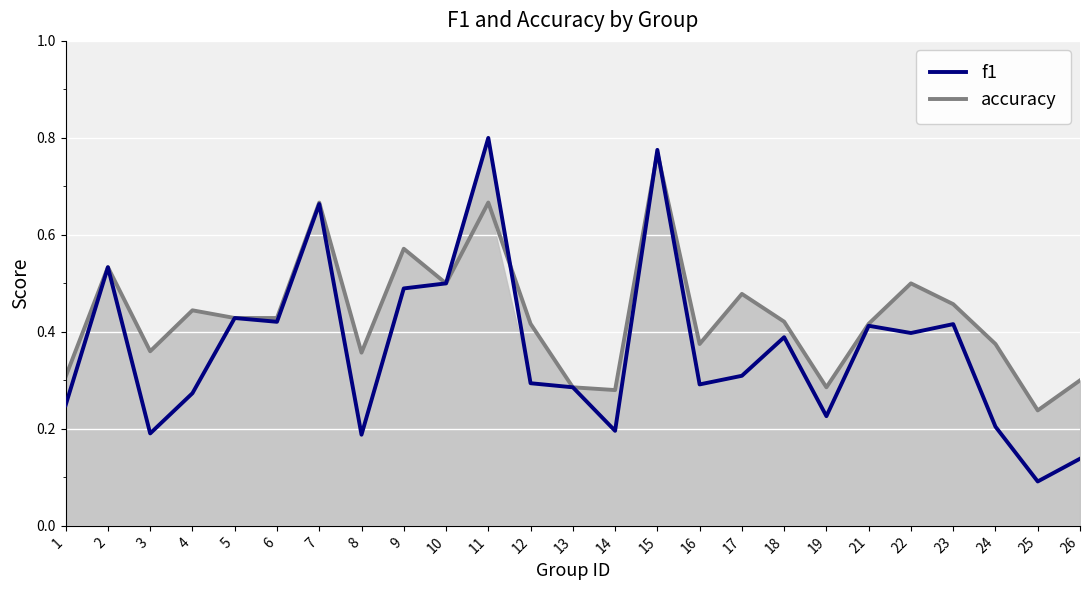

What is the value of the f1 point at the 12th from the left?

0.3